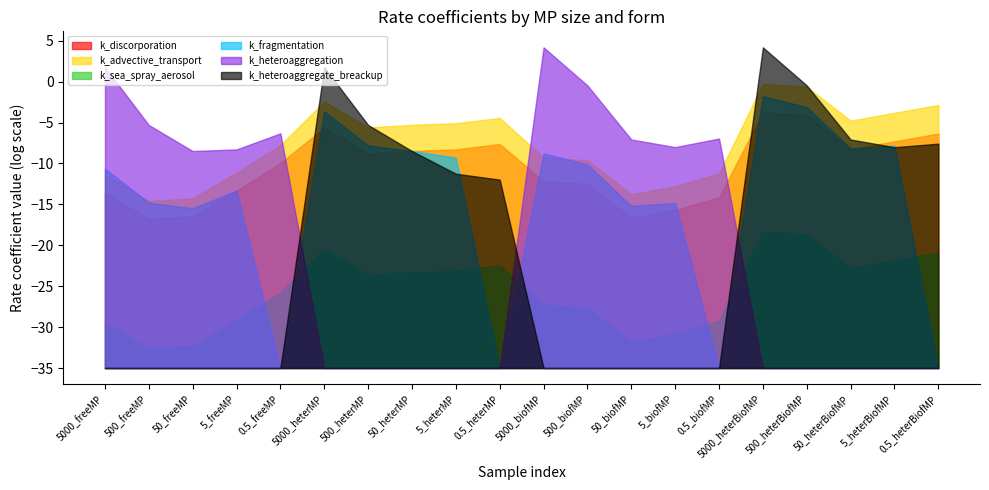

At which category does k_advective_transport reach its first local peak?

5000_heterMP